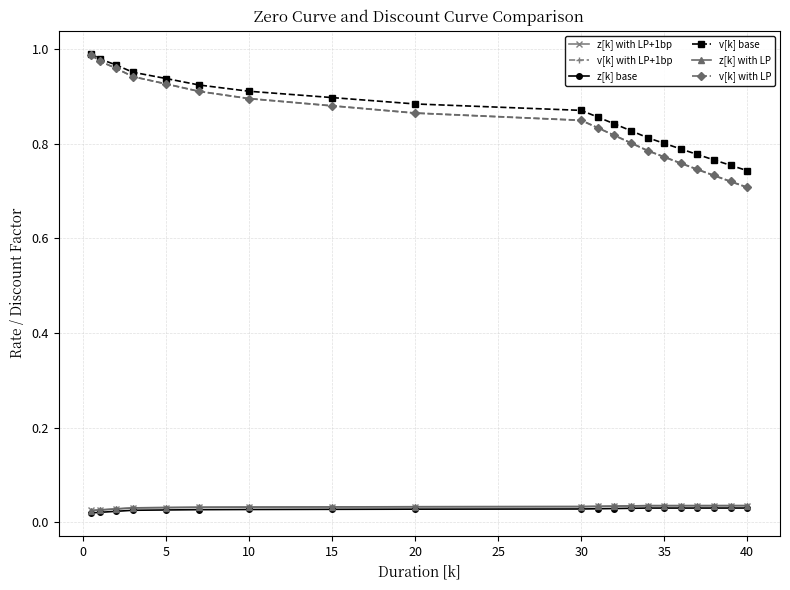

What is the sum of all v[k] with LP values?

16.9